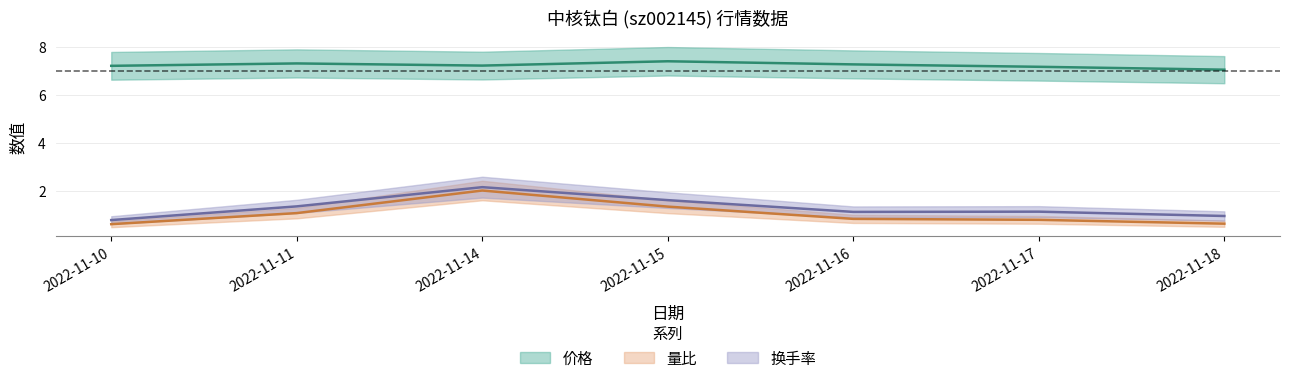

What is the spread (max minus min) of values at 2022-11-18?

6.4